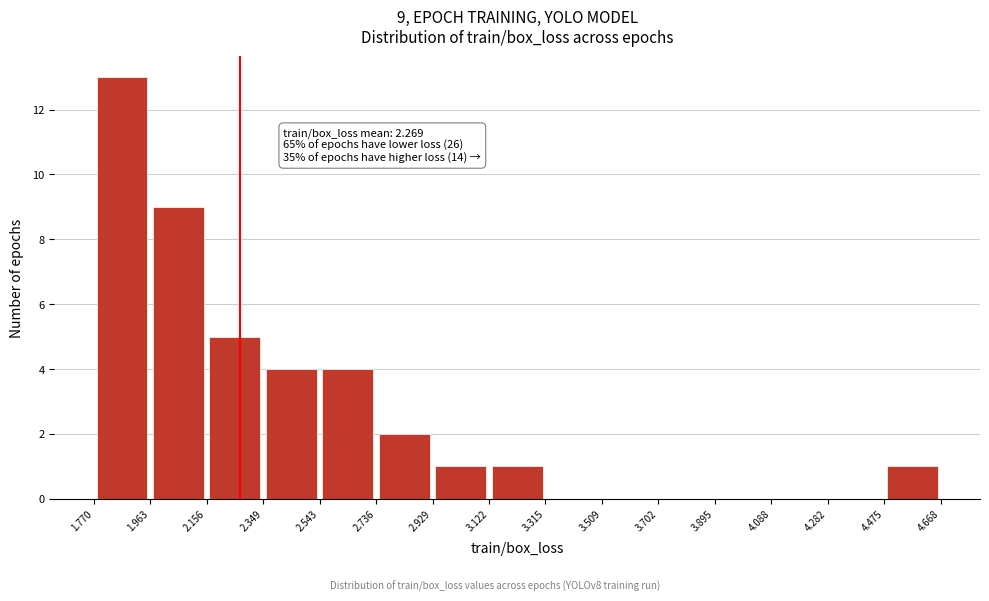

Which range on the x-axis has the tallest bar?

1.770 to 1.963